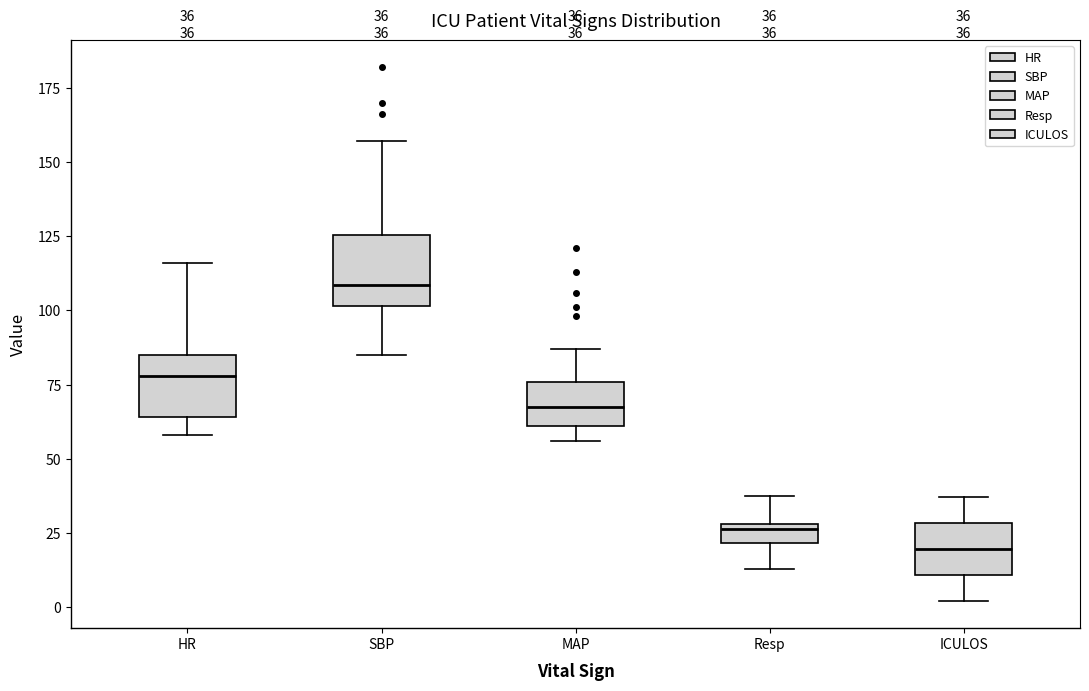

Which box's median line is the lowest?

ICULOS